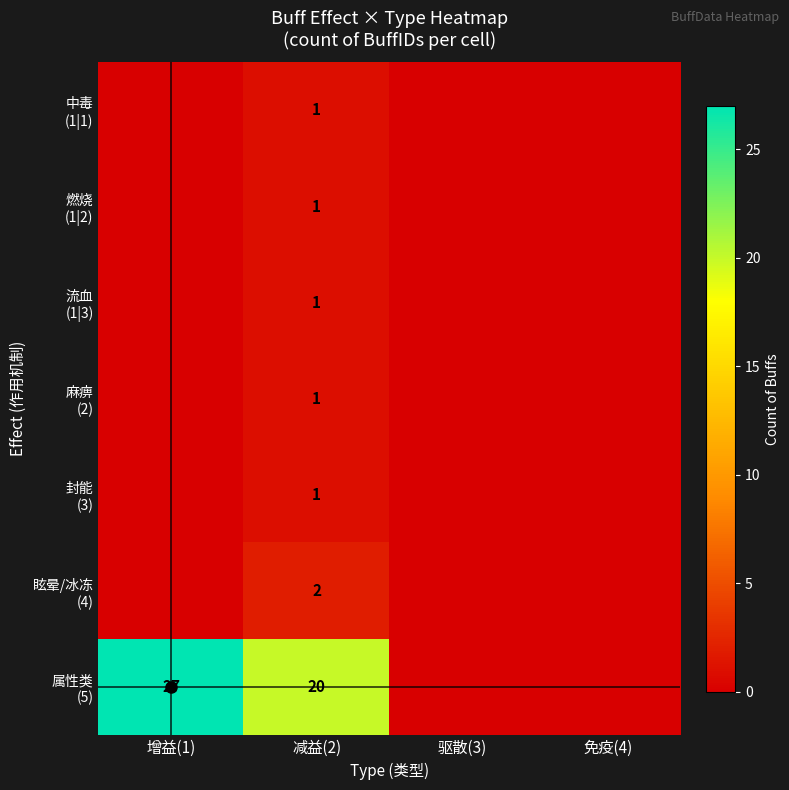

The 封能 (3) series shows -1 at 免疫(4). True or false?

False